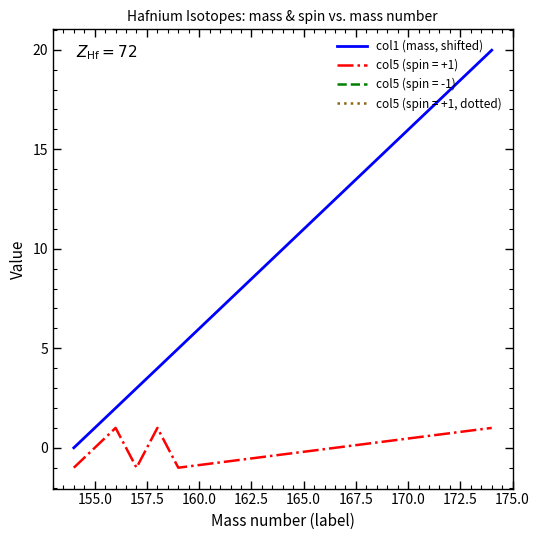

True or false: col5 (spin = +1) and col1 (mass, shifted) intersect in this chart.

False